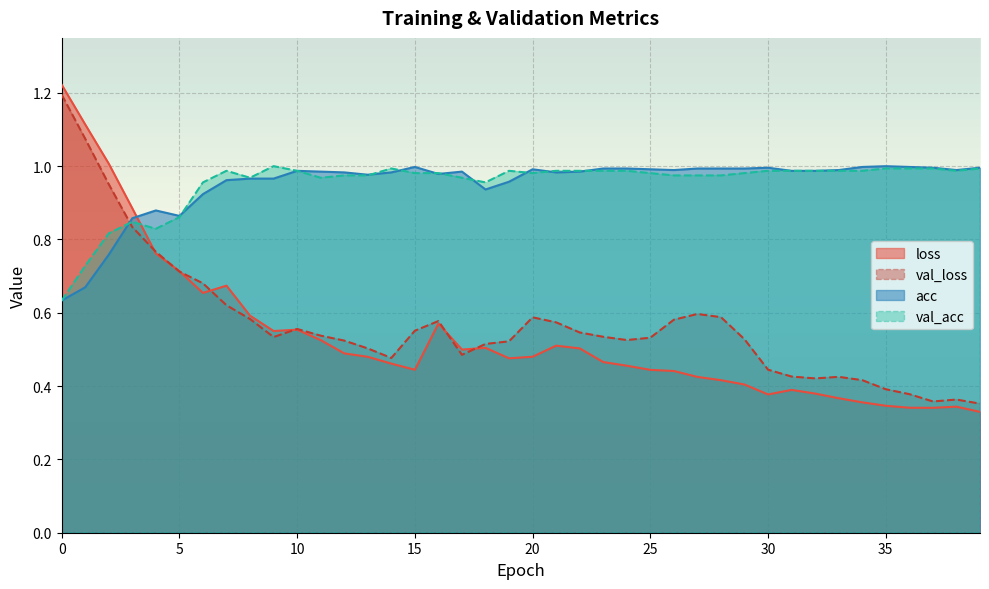

How many data points does each series have?

40